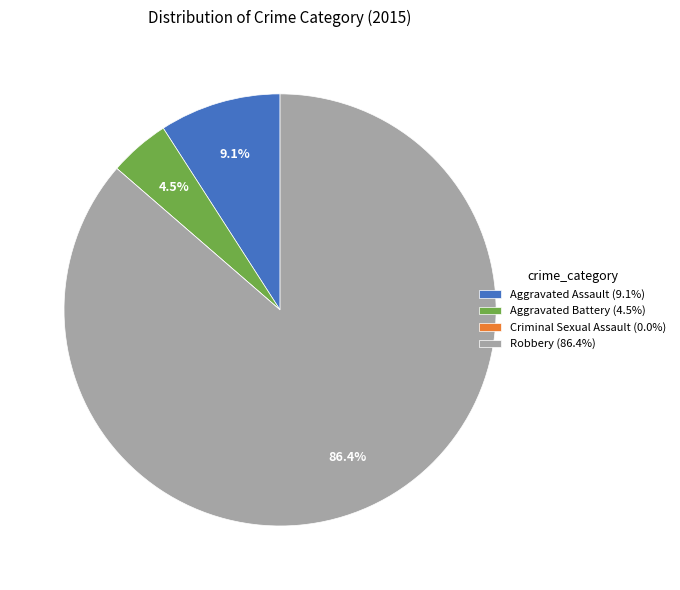

What percentage is NOT represented by Aggravated Battery?

95.5%